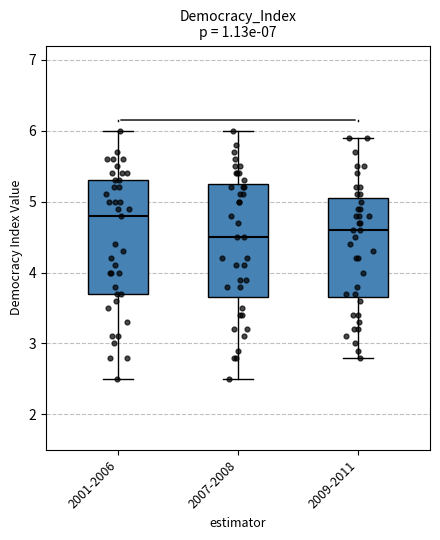

Reading left to right, read every box against the y-axis: the position of its median line, the range the box covers, and the ends of its whiskers. The values are not printed on the chart, so give them approximately, as read against the axis.

2001-2006: median 4.8, box 3.7 to 5.3, whiskers 2.5 to 6.0
2007-2008: median 4.5, box 3.7 to 5.3, whiskers 2.5 to 6.0
2009-2011: median 4.6, box 3.7 to 5.1, whiskers 2.8 to 5.9